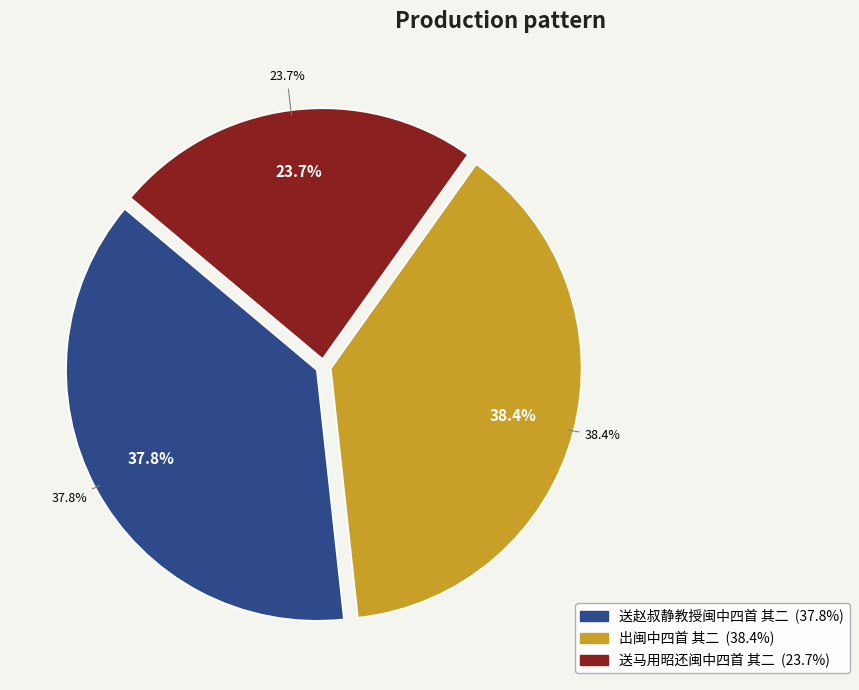

What portion of the pie excludes 出闽中四首 其二?

61.6%